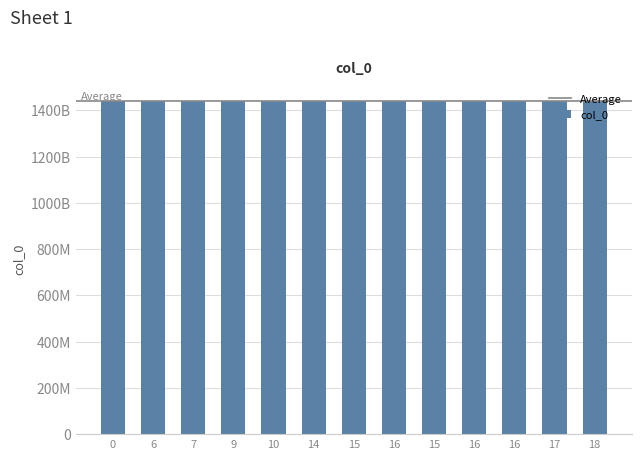

Are the bars horizontal?

No